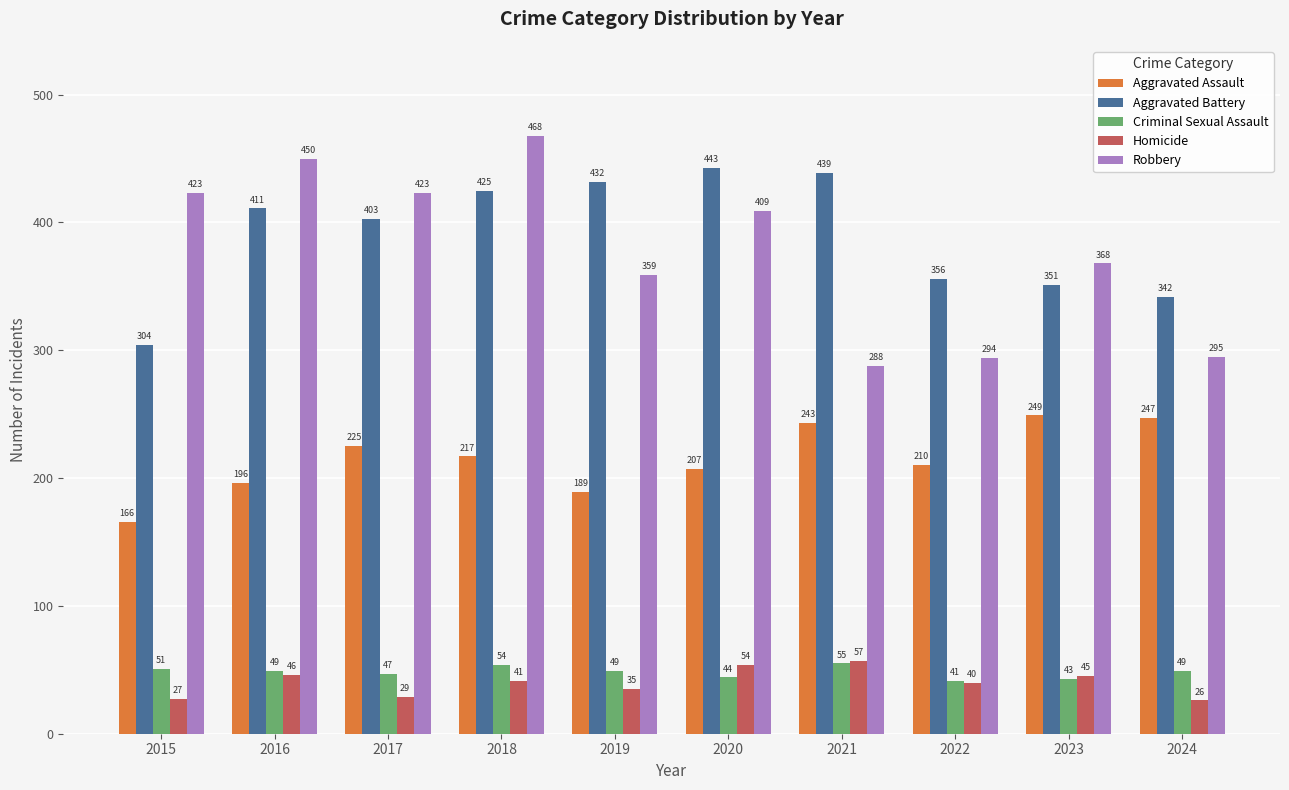

What is the difference between the maximum and minimum values in the Robbery series?

180